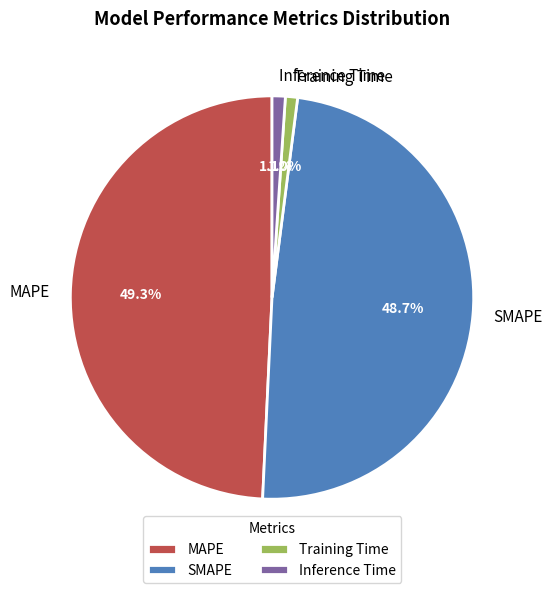

To the nearest percent, what percentage of the pie is Inference Time?

1%